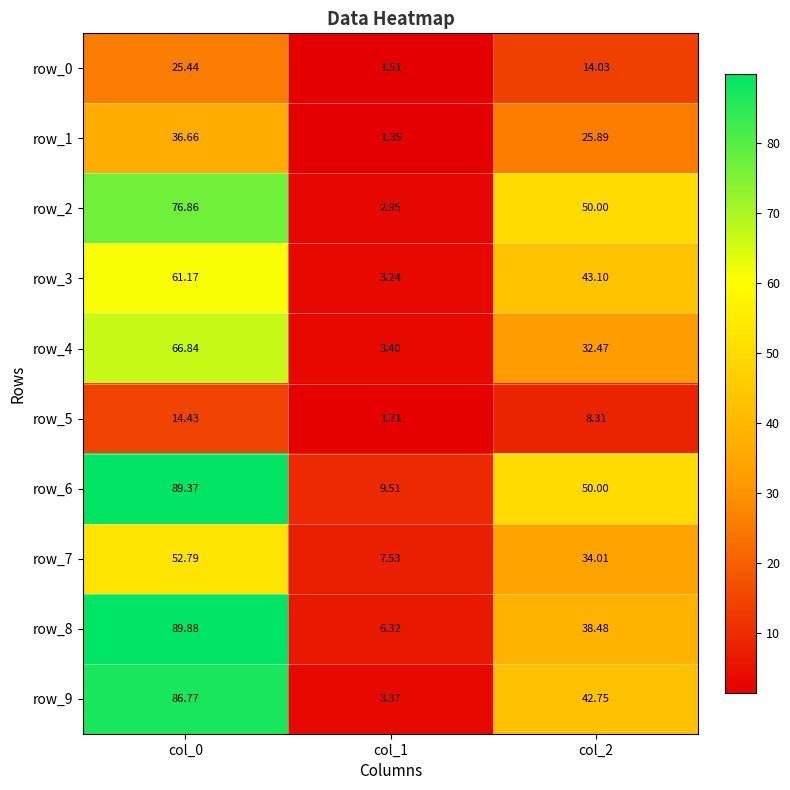

Rank the series at col_1 from highest to lowest value.

row_6, row_7, row_8, row_4, row_9, row_3, row_2, row_5, row_0, row_1